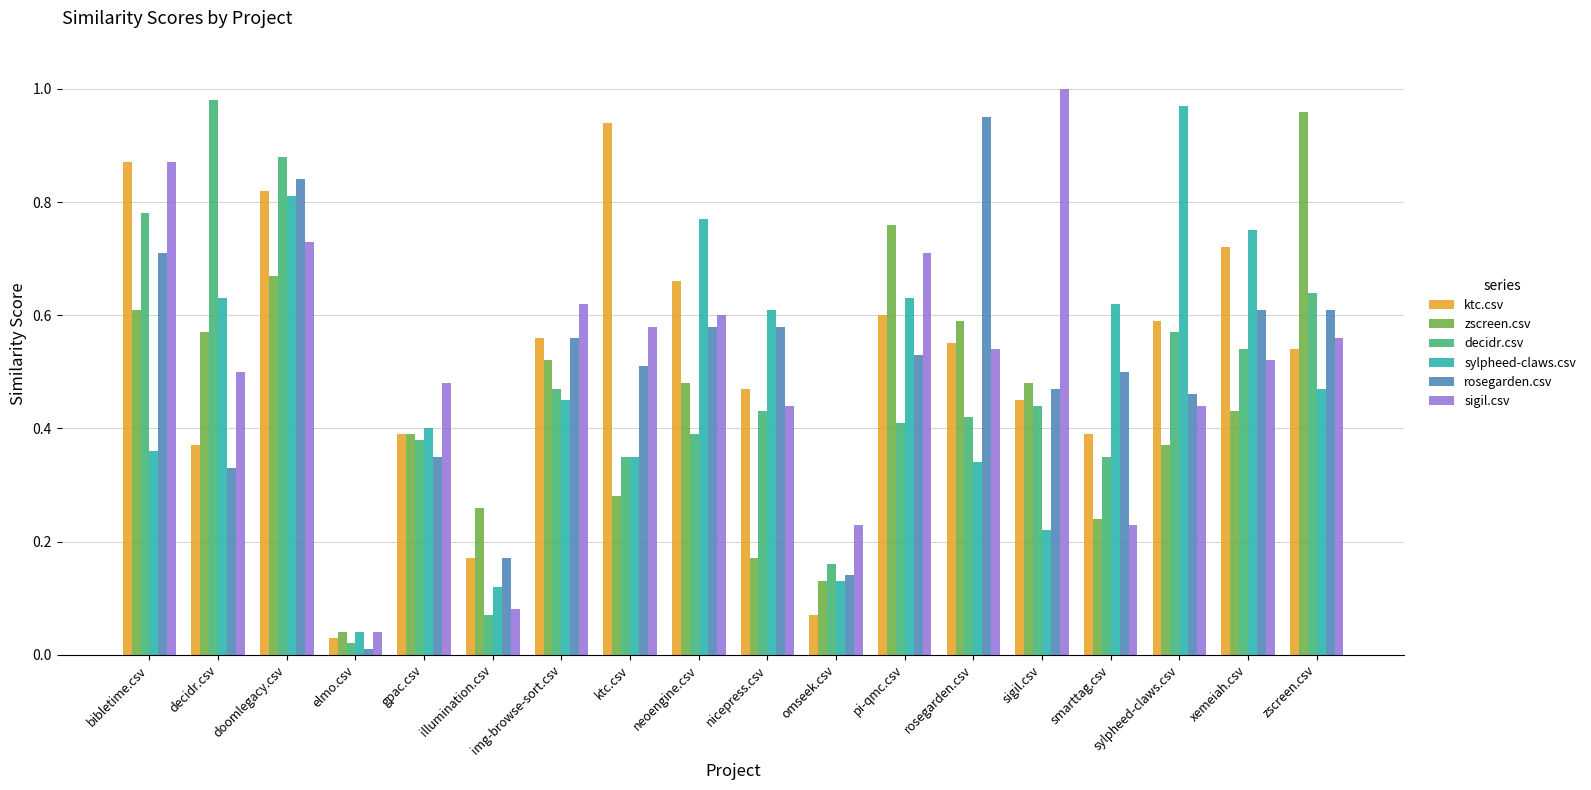

The sigil.csv series shows 0.4 at nicepress.csv. True or false?

True